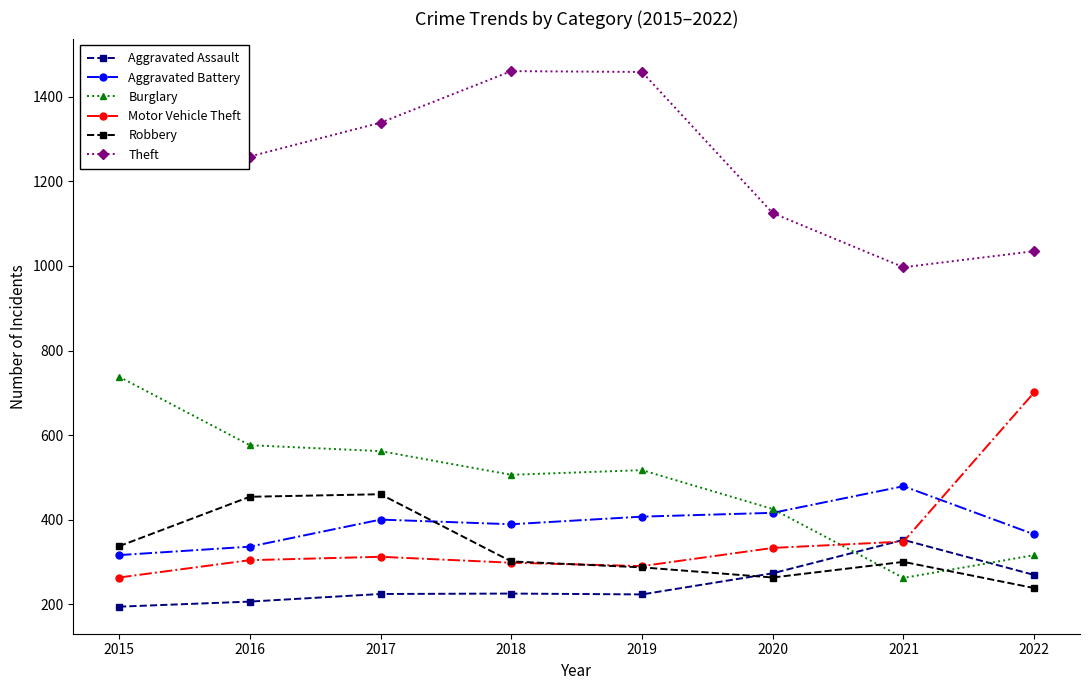

What is the value of the Robbery point at the 1st from the left?

337